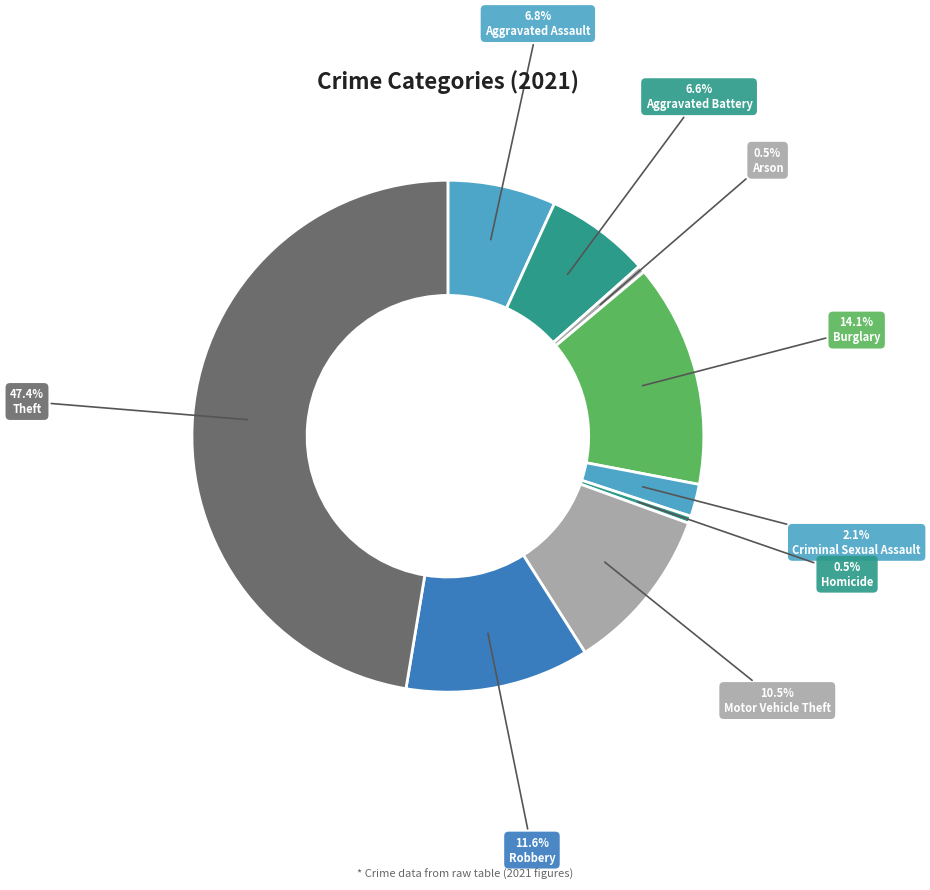

How many segments does this pie chart have?

9